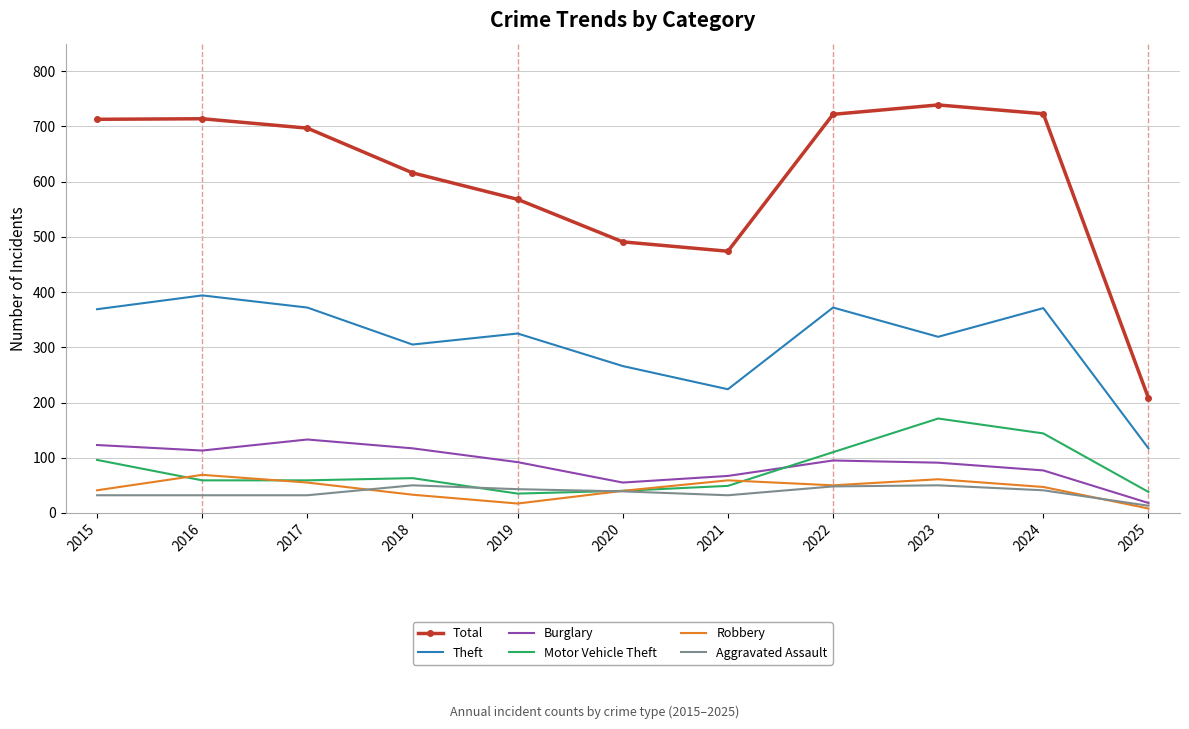

What is the greatest value displayed?

739